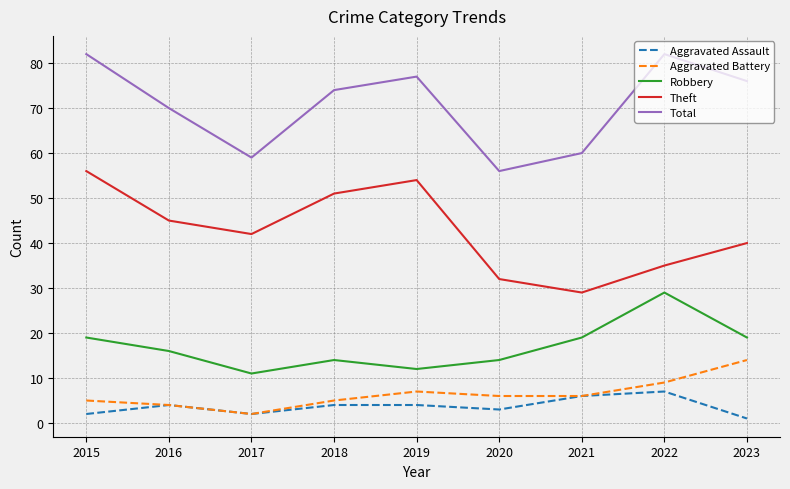

Is it true that Theft equals 40 at 2023?

True